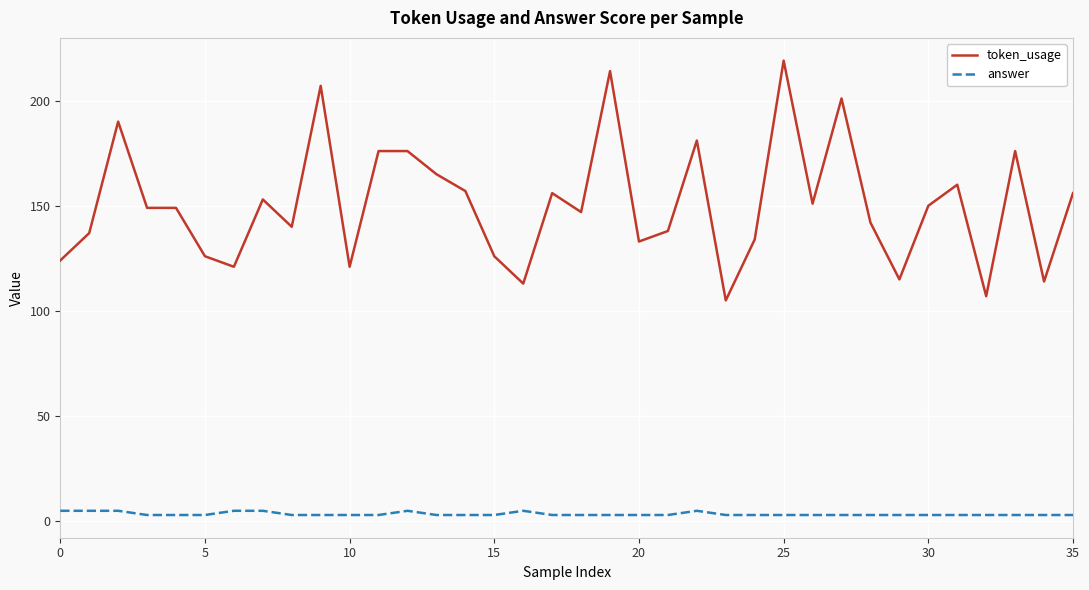

Which series has the largest total across all categories?

token_usage